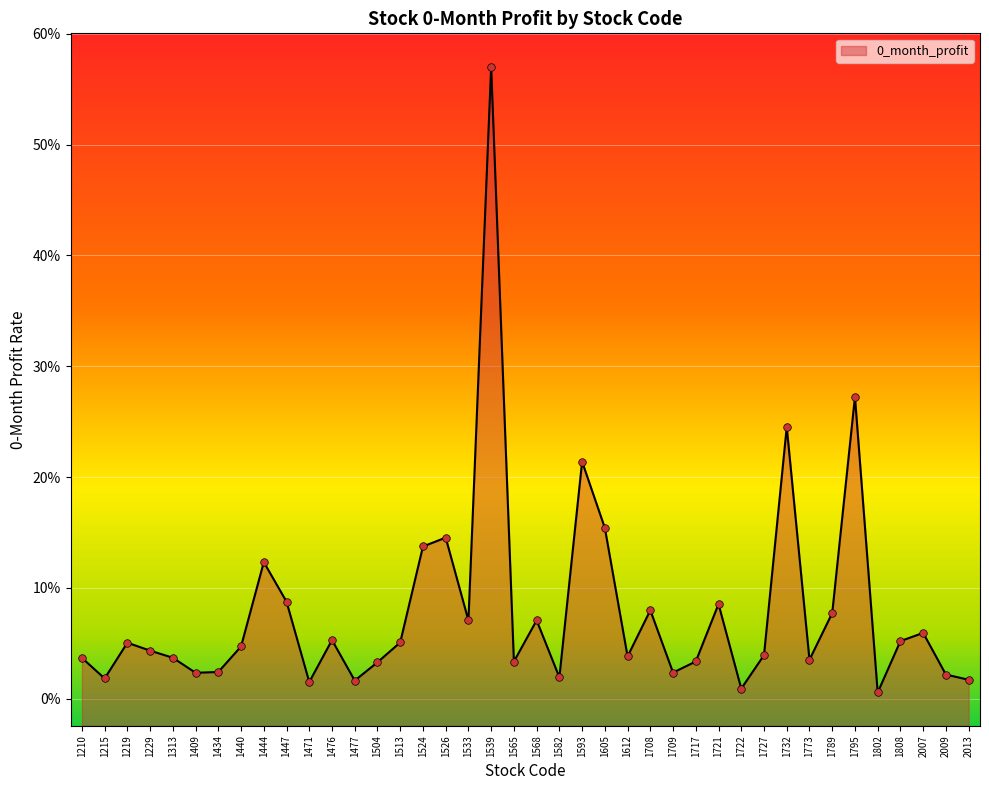

Between 1477 and 1229, which is larger?

1229